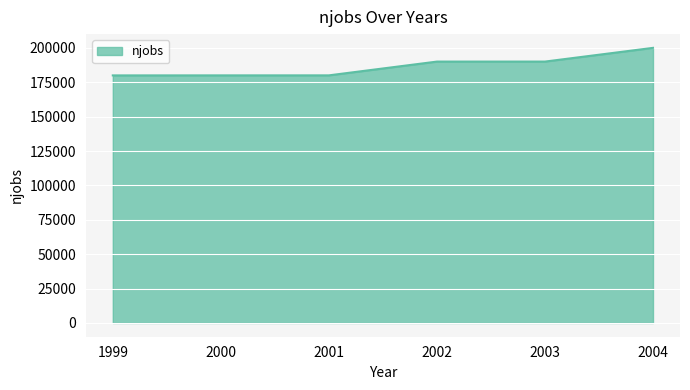

True or false: the data shows 200000 at 2004.

True